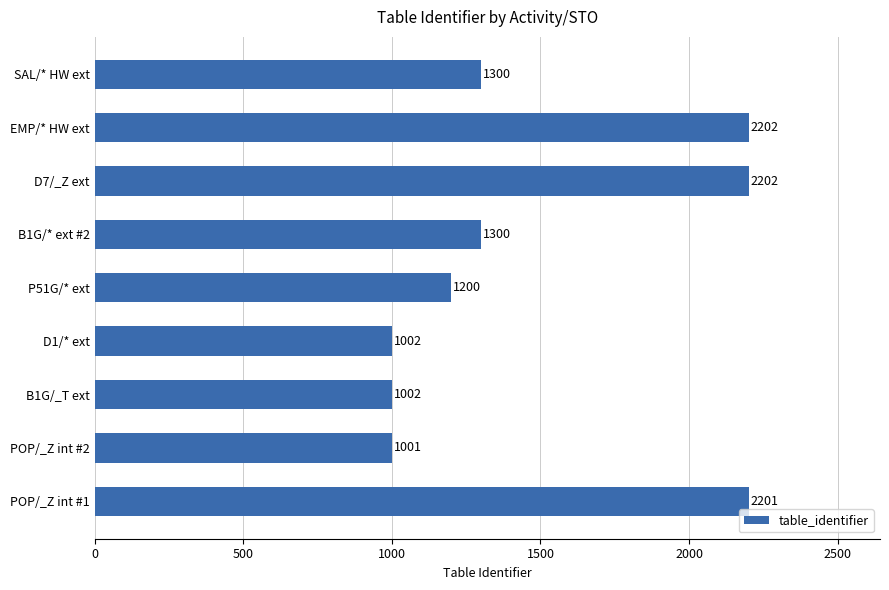

What is the approximate value at B1G/_T ext, to the nearest 100?

1000